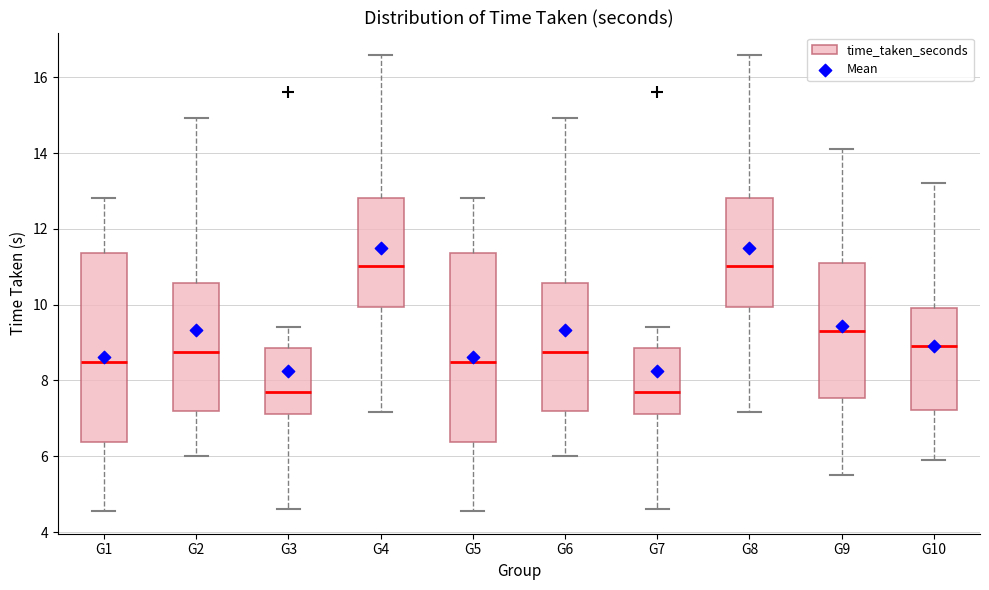

Reading left to right, transcribe this box plot: for each box, give where its median line is, the range the box spans, and where its two whiskers end, as read against the y-axis. The values are not printed on the chart, so give them approximately, as read against the axis.

G1: median 8.4, box 6.4 to 11.4, whiskers 4.6 to 12.8
G2: median 8.8, box 7.2 to 10.6, whiskers 6.0 to 15.0
G3: median 7.6, box 7.2 to 8.8, whiskers 4.6 to 9.4
G4: median 11.0, box 10.0 to 12.8, whiskers 7.2 to 16.6
G5: median 8.4, box 6.4 to 11.4, whiskers 4.6 to 12.8
G6: median 8.8, box 7.2 to 10.6, whiskers 6.0 to 15.0
G7: median 7.6, box 7.2 to 8.8, whiskers 4.6 to 9.4
G8: median 11.0, box 10.0 to 12.8, whiskers 7.2 to 16.6
G9: median 9.4, box 7.6 to 11.2, whiskers 5.6 to 14.2
G10: median 9.0, box 7.2 to 10.0, whiskers 6.0 to 13.2